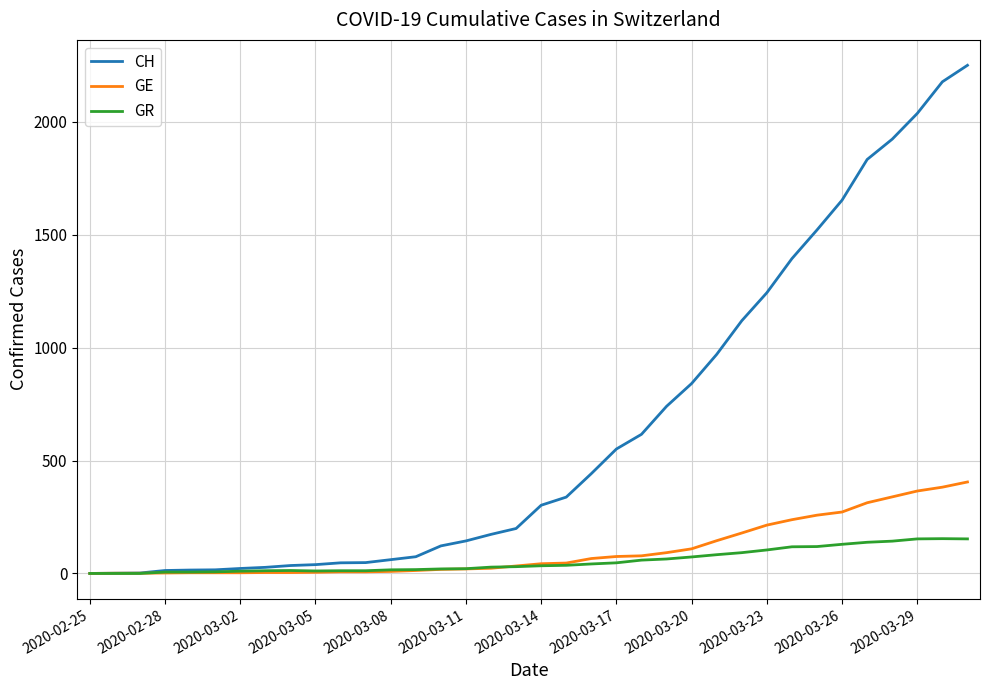

Rank the series by their maximum value, from lowest to highest.

GR, GE, CH